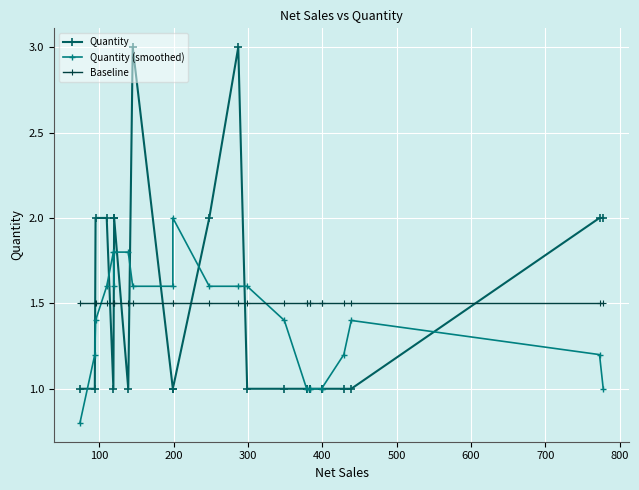

Which series has the largest total across all categories?

Baseline